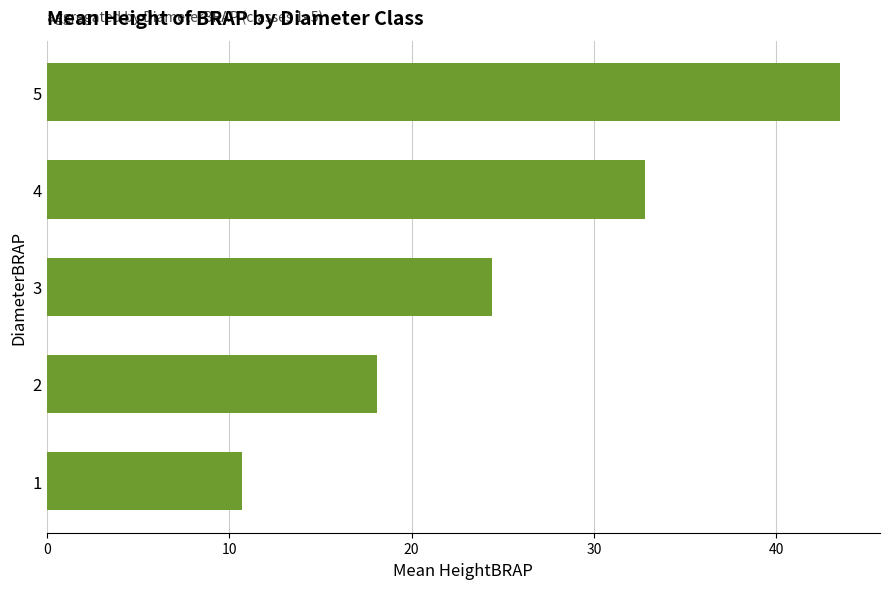

What is the difference between the second highest and minimum values?

22.1